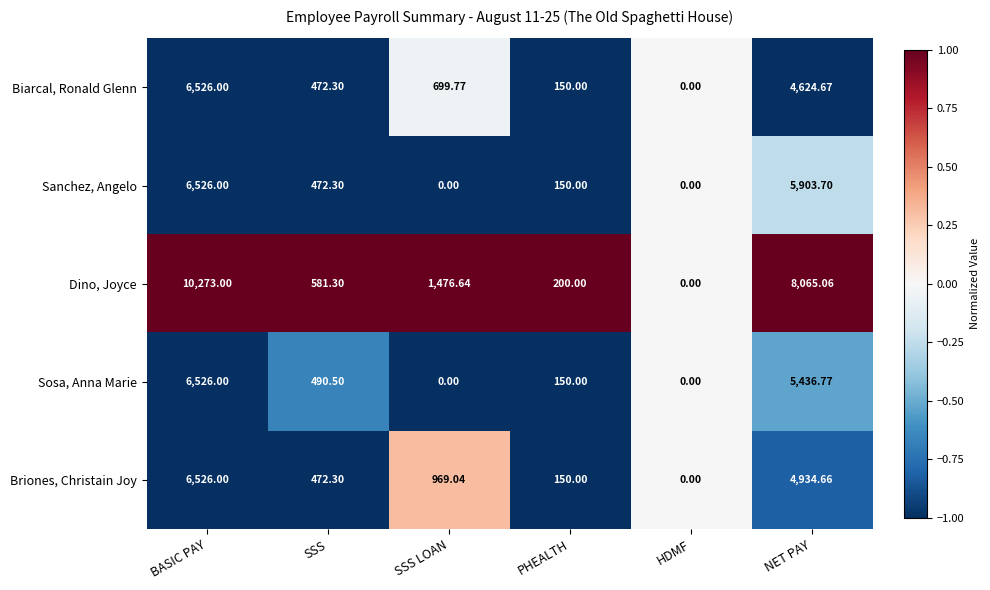

Rank the categories by Biarcal, Ronald Glenn value from highest to lowest.

BASIC PAY, NET PAY, SSS LOAN, SSS, PHEALTH, HDMF